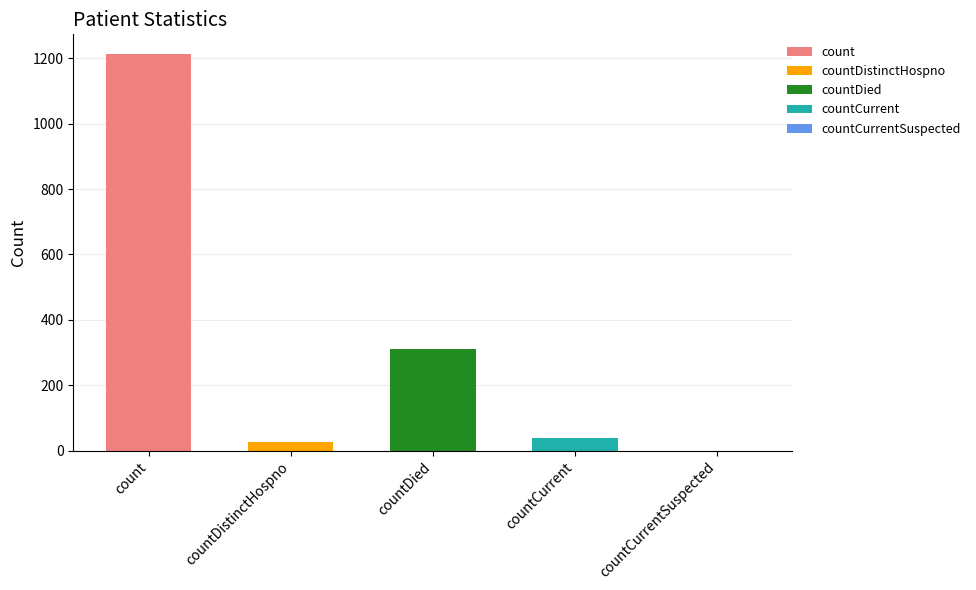

What position from the right is countCurrent?

2